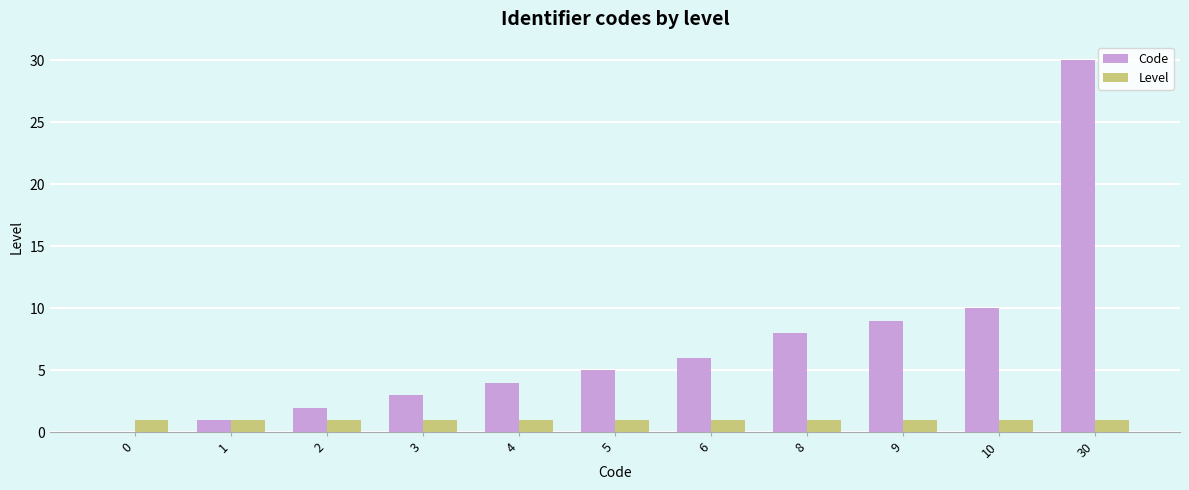

Which label corresponds to the largest value in the chart?

30